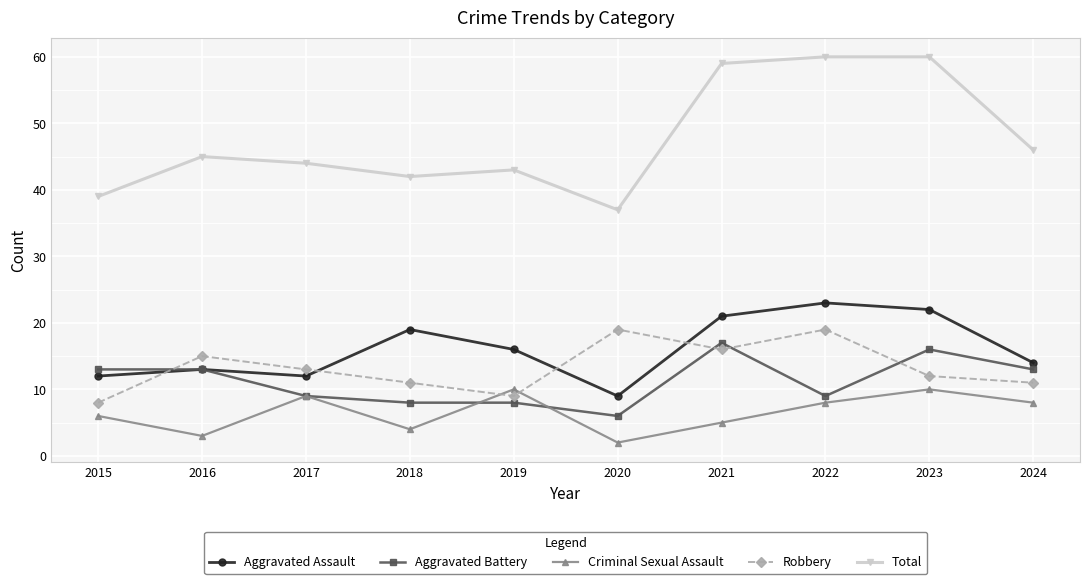

Reading right to left, extract all data points from this chart.

Aggravated Assault: 2024=14	2023=22	2022=23	2021=21	2020=9	2019=16	2018=19	2017=12	2016=13	2015=12
Aggravated Battery: 2024=13	2023=16	2022=9	2021=17	2020=6	2019=8	2018=8	2017=9	2016=13	2015=13
Criminal Sexual Assault: 2024=8	2023=10	2022=8	2021=5	2020=2	2019=10	2018=4	2017=9	2016=3	2015=6
Robbery: 2024=11	2023=12	2022=19	2021=16	2020=19	2019=9	2018=11	2017=13	2016=15	2015=8
Total: 2024=46	2023=60	2022=60	2021=59	2020=37	2019=43	2018=42	2017=44	2016=45	2015=39